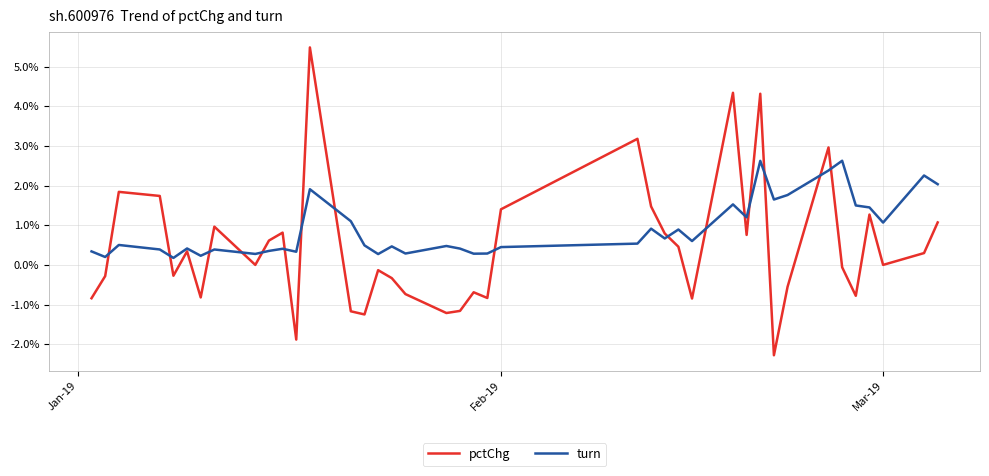

Which series has the widest spread of values?

pctChg